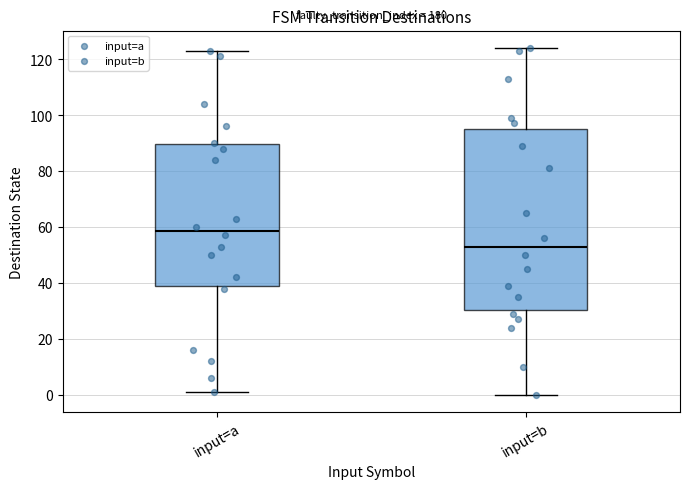

Comparing the boxes themselves (not the whiskers), which one is the tallest?

input=b